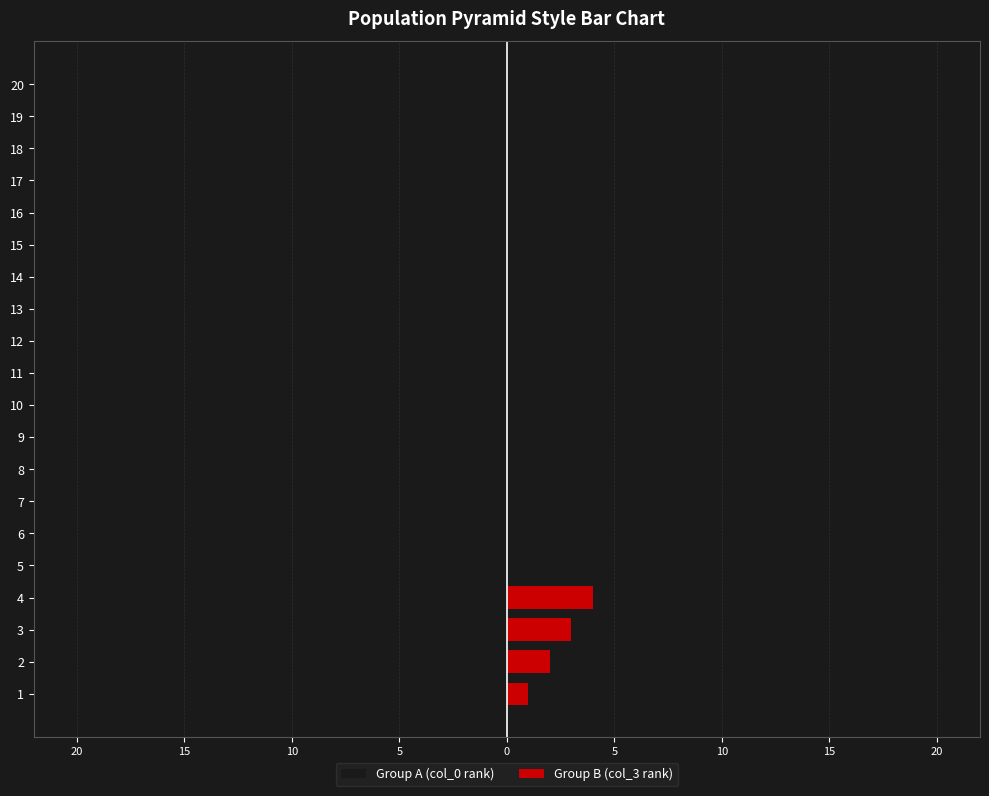

Reading right to left, list all the values displayed in this chart.

Group A (col_0 rank): -20	-19	-18	-17	-16	-15	-14	-13	-12	-11	-10	-9	-8	-7	-6	-5	-4	-3	-2	-1
Group B (col_3 rank): 0	0	0	0	0	0	0	0	0	0	0	0	0	0	0	0	4	3	2	1